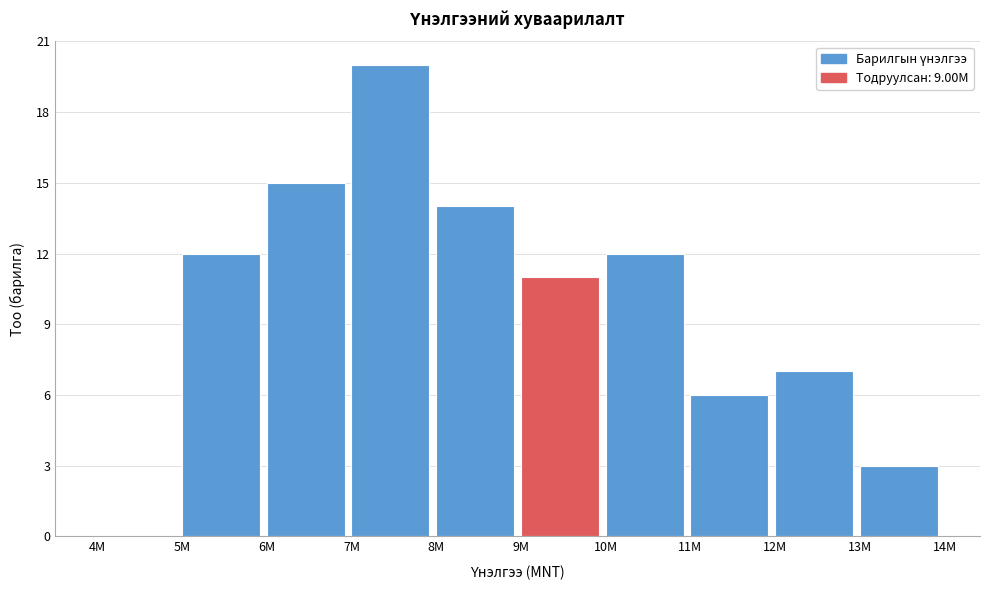

Reading left to right, what are all the values shown in this chart?

4M=0	5M=12	6M=15	7M=20	8M=14	9M=11	10M=12	11M=6	12M=7	13M=3